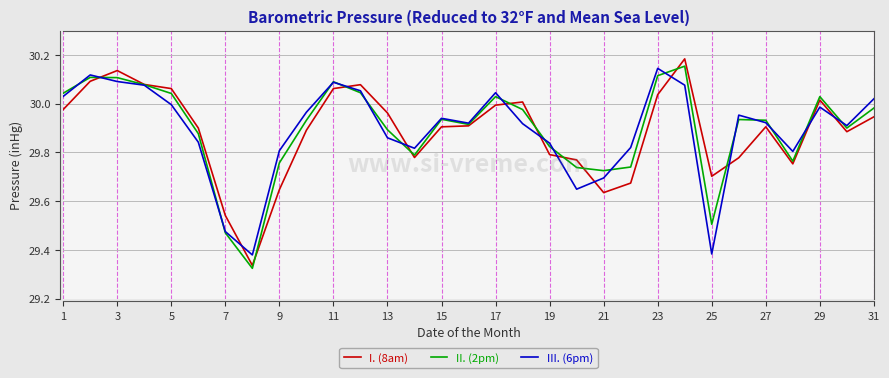

Which series has the largest range (max minus min)?

I. (8am)